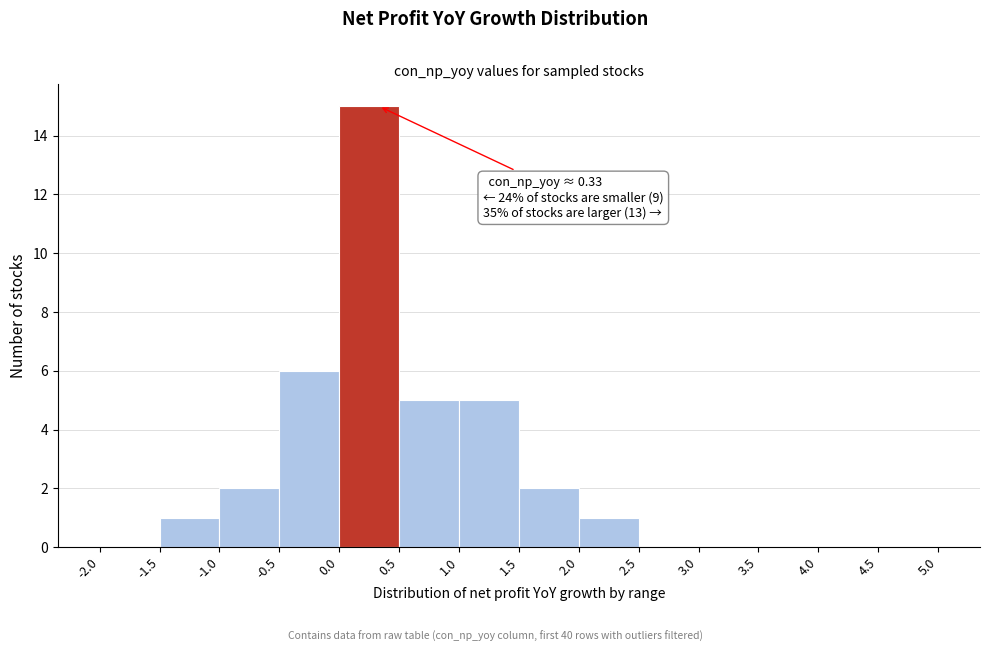

Which range on the x-axis has the tallest bar?

0.0 to 0.5